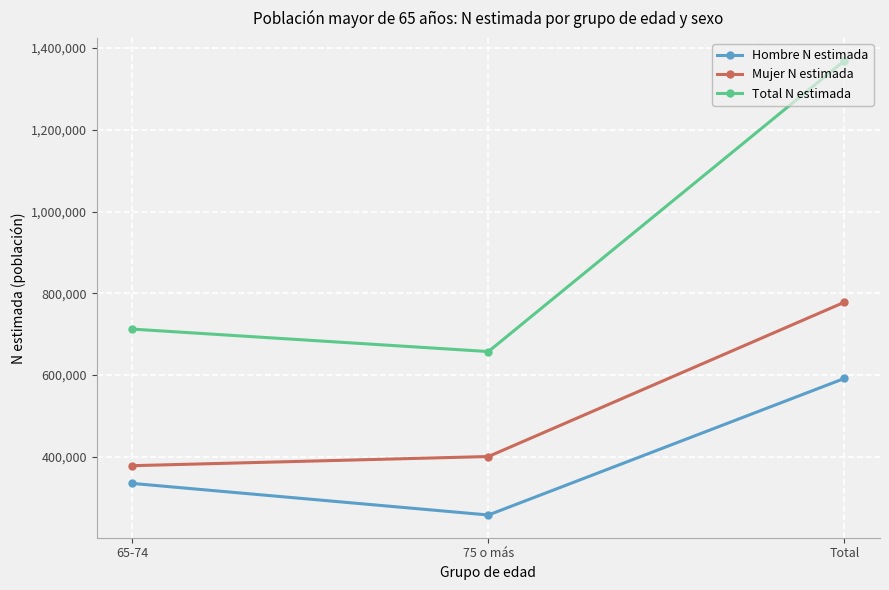

What position from the right is 75 o más?

2